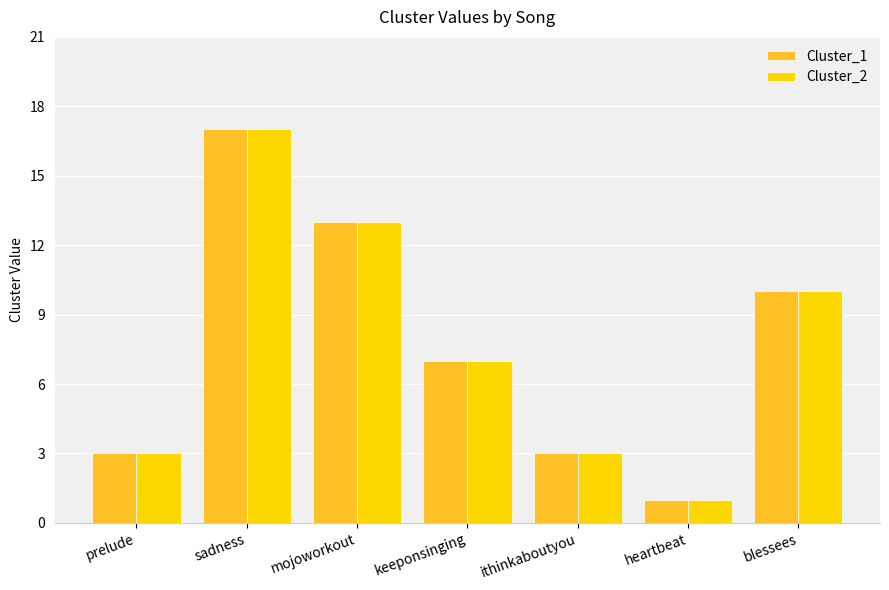

At which category is the sum across all series the highest?

sadness